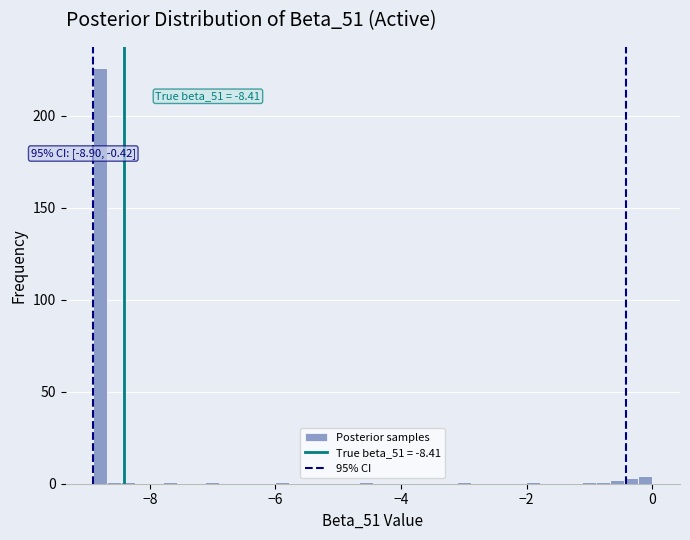

Around what value on the x-axis is the tallest bar? Give the approximate position of its centre, as read against the axis.

-8.8